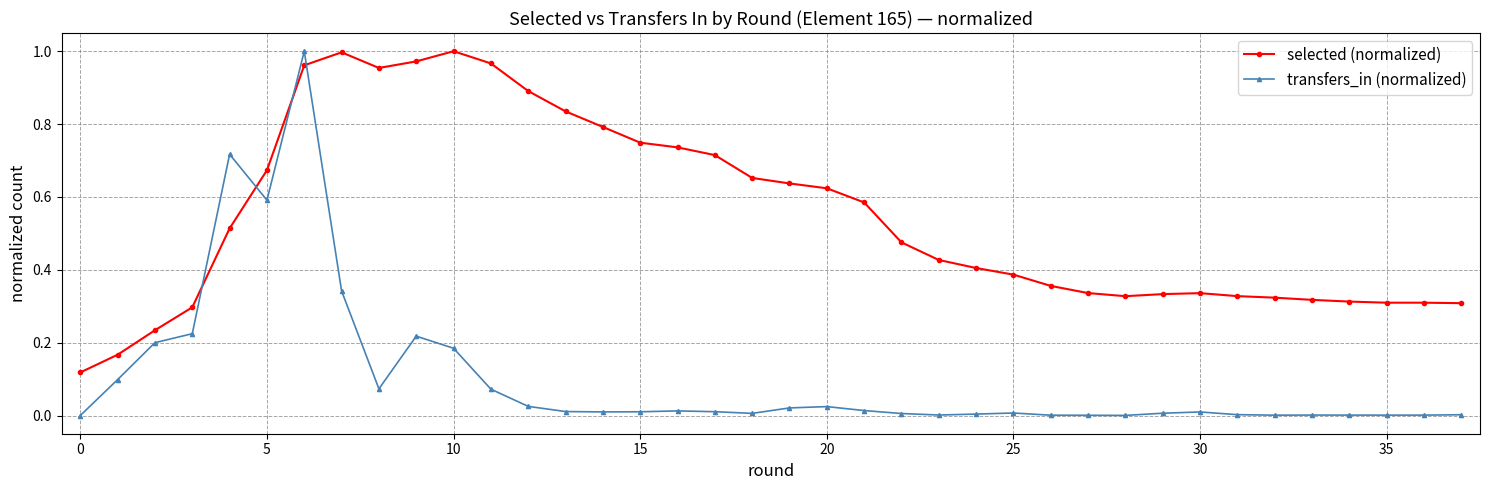

Which series has the largest range (max minus min)?

transfers_in (normalized)